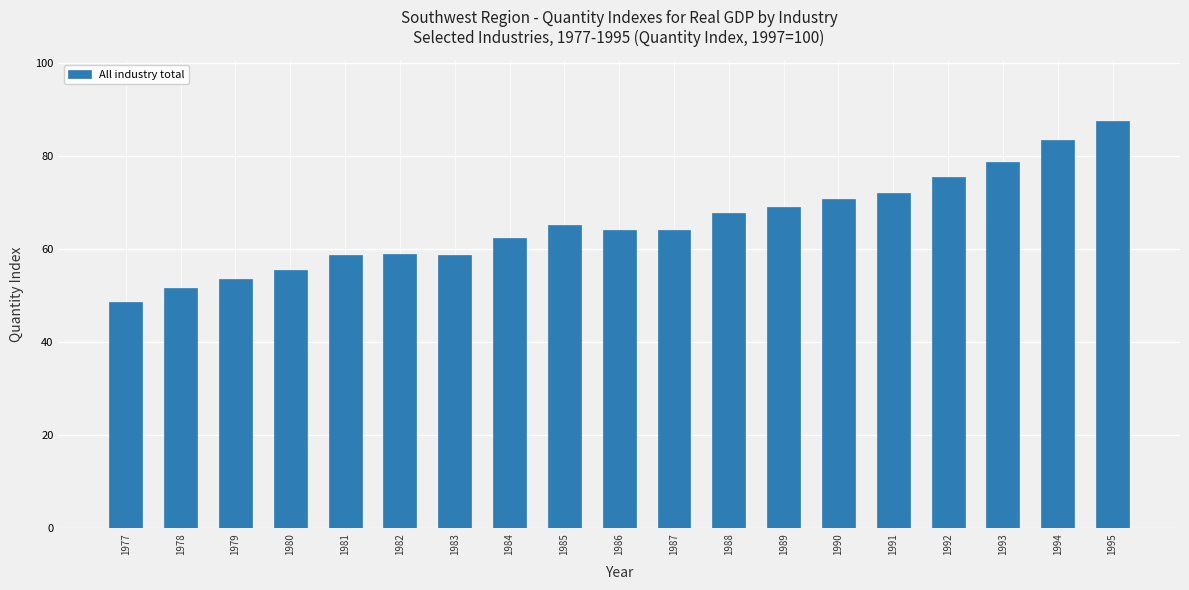

What is the ratio of the value at 1980 to the value at 1993?

0.7